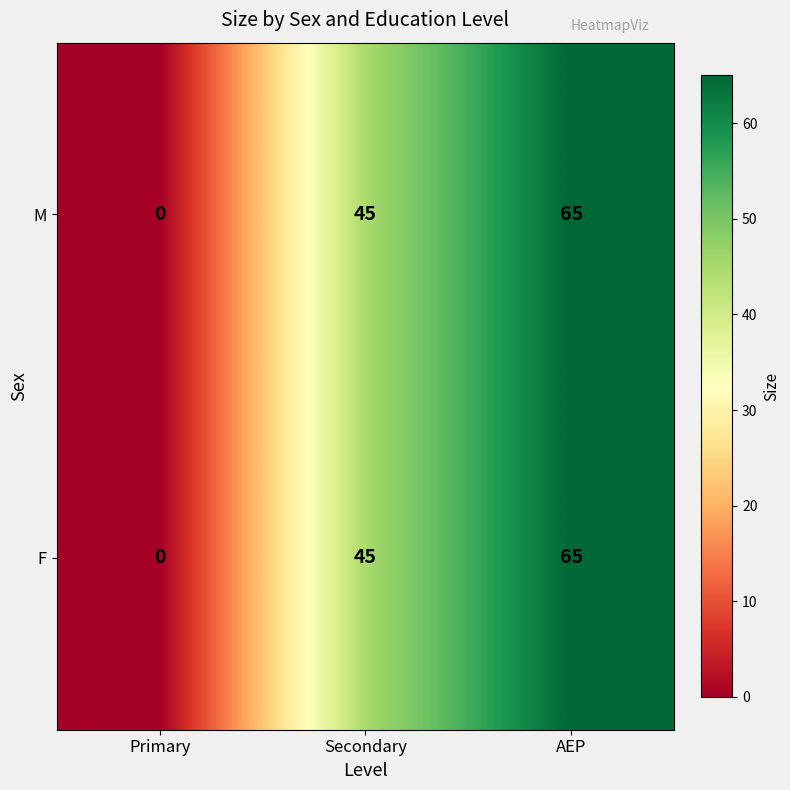

Reading left to right, list all the values displayed in this chart.

M: 0	45	65
F: 0	45	65